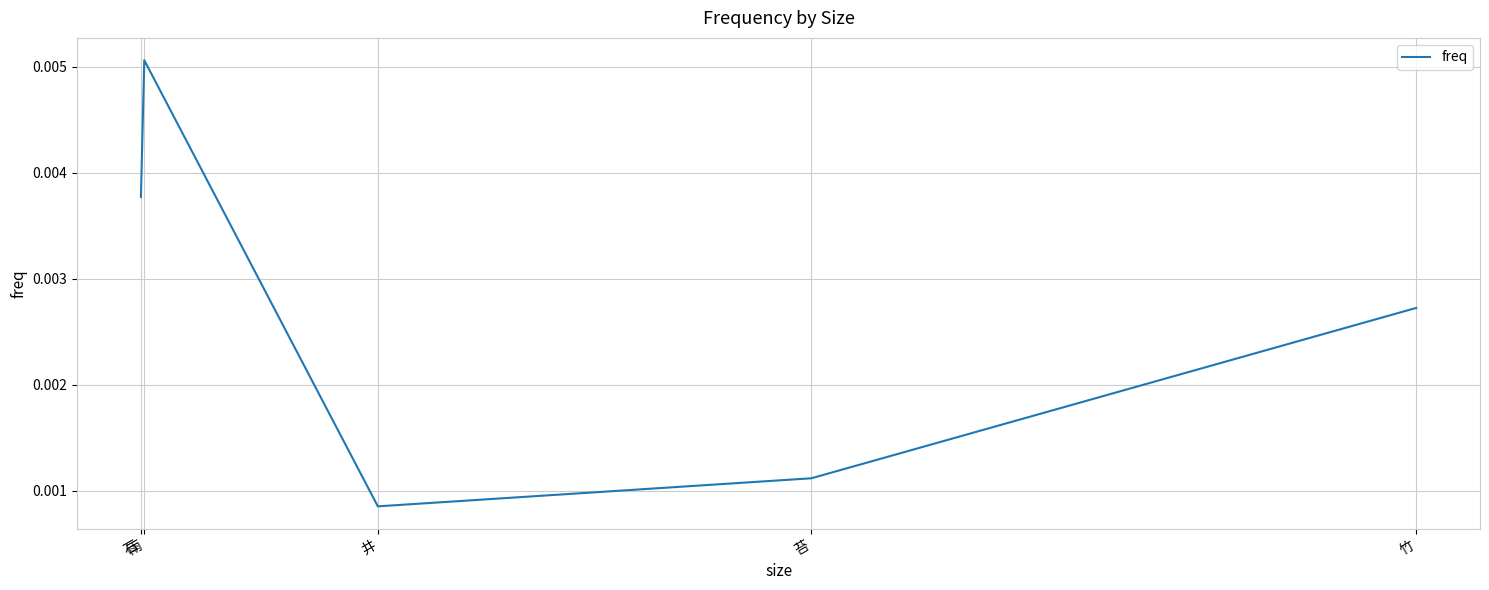

How many values are between 0 and 1?

5